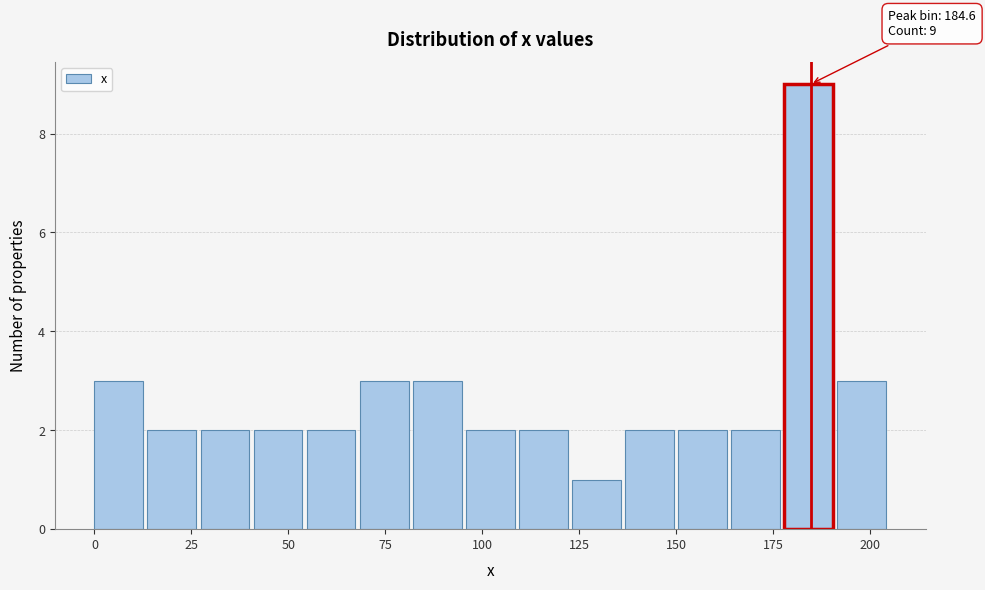

Read against the x-axis, roughly where is the centre of the tallest bar?

185